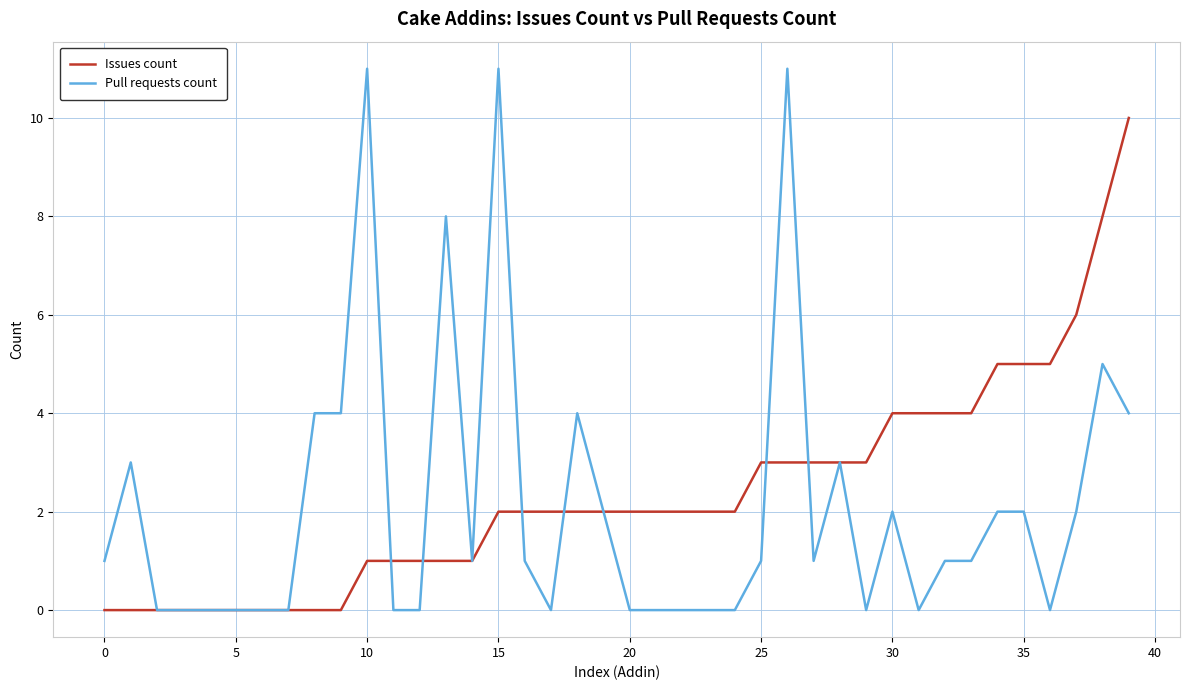

Rank the series by their maximum value, from lowest to highest.

Issues count, Pull requests count